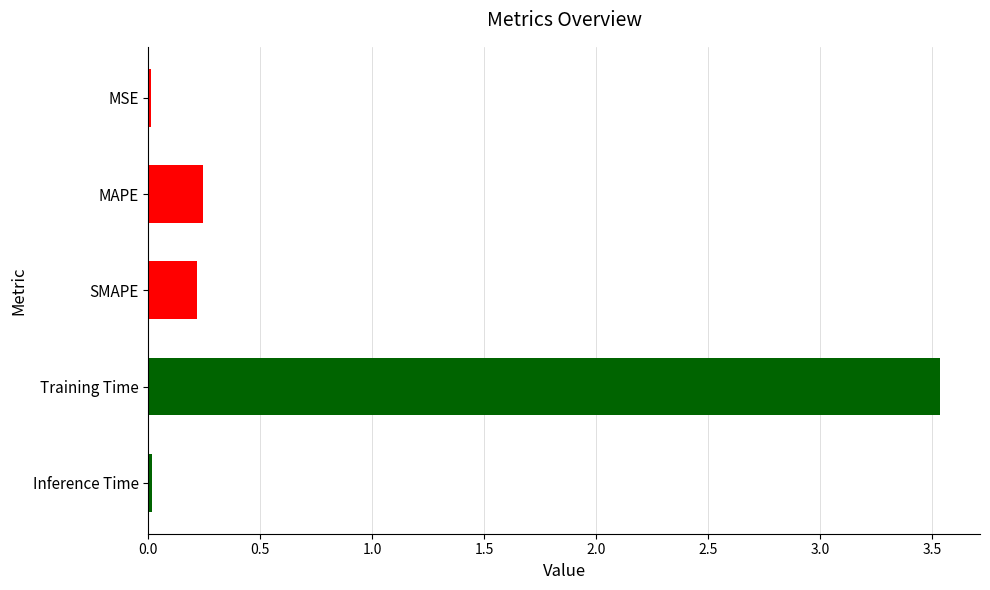

What is the sum of all values?

4.0